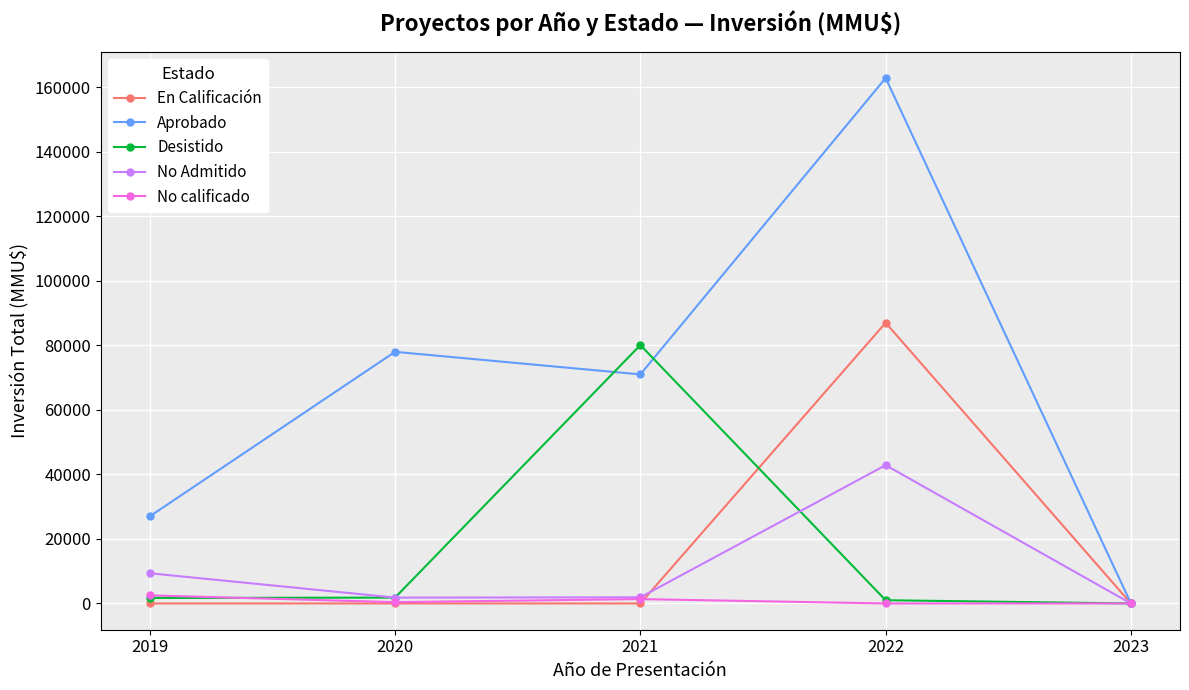

The value of No Admitido at 2023 is 0. True or false?

True